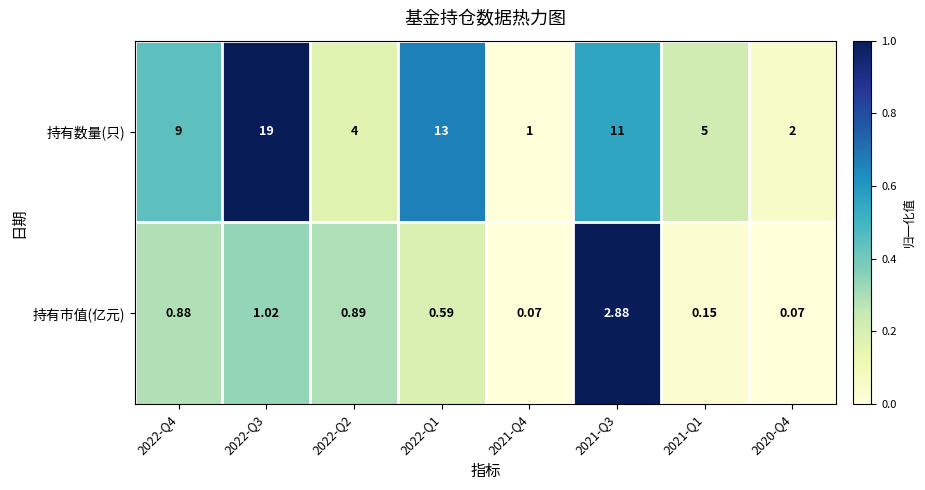

Which series has the widest spread of values?

持有数量(只)